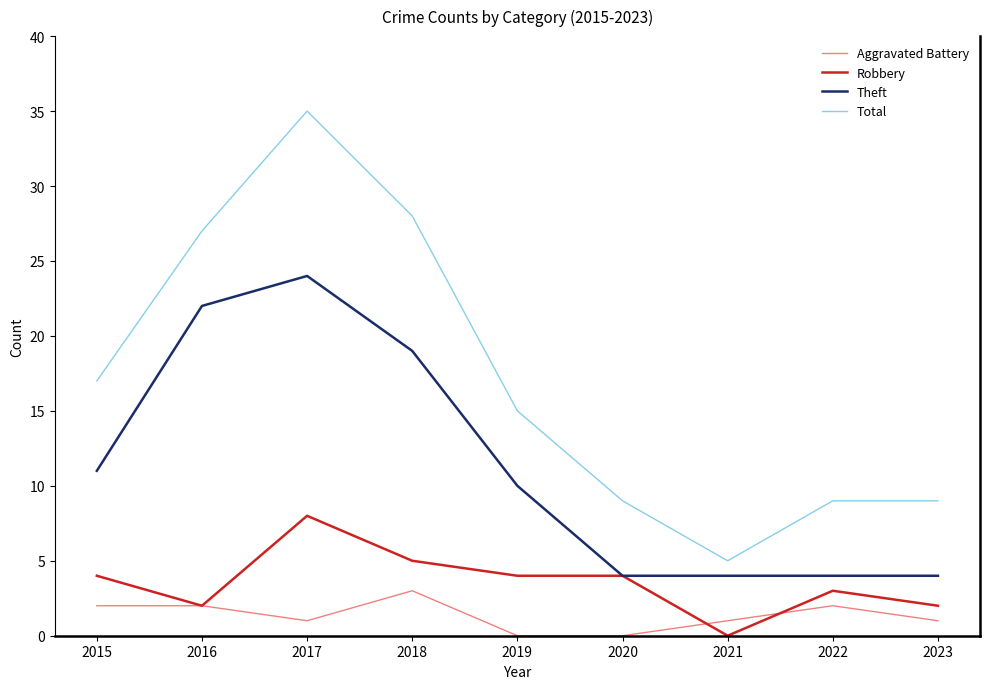

Where does the Total series first go above 15?

2015